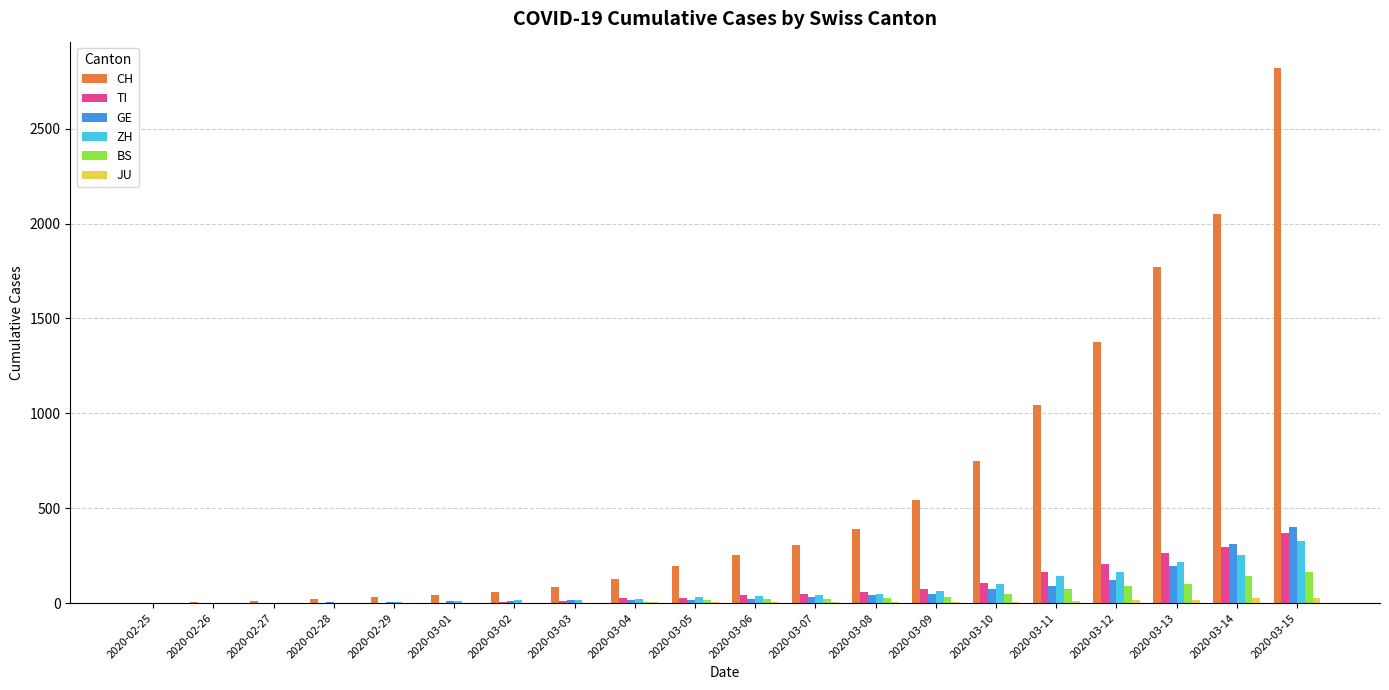

What is the sum of all ZH values?

1501